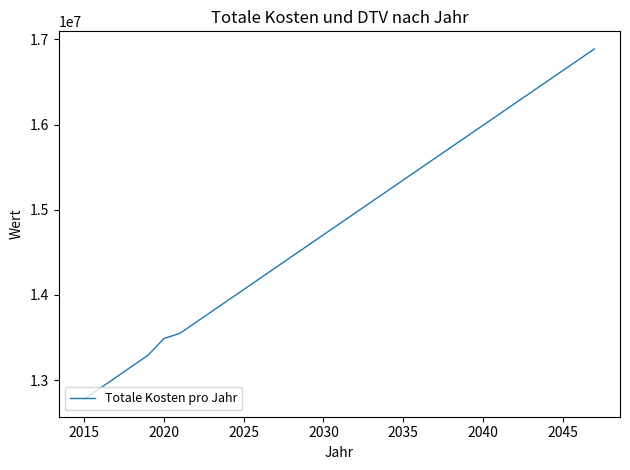

What is the minimum value shown in the chart?

12775777.2